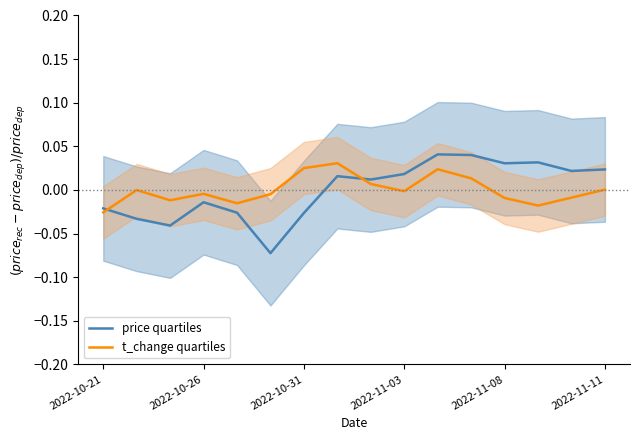

How many positive values does the t_change quartiles series have?

6